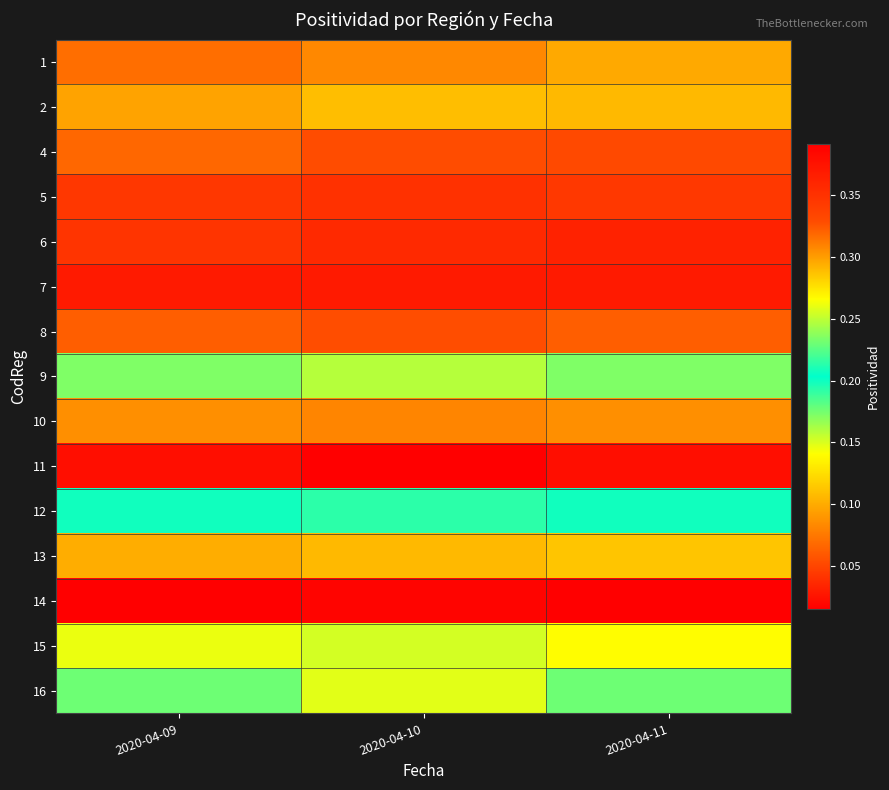

Which series has the largest total across all categories?

14